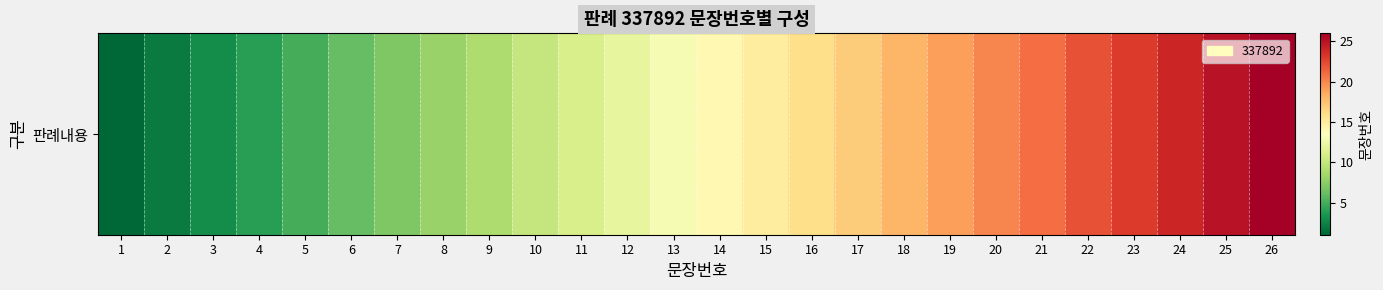

List the labels in order of value, smallest first.

1, 2, 3, 4, 5, 6, 7, 8, 9, 10, 11, 12, 13, 14, 15, 16, 17, 18, 19, 20, 21, 22, 23, 24, 25, 26